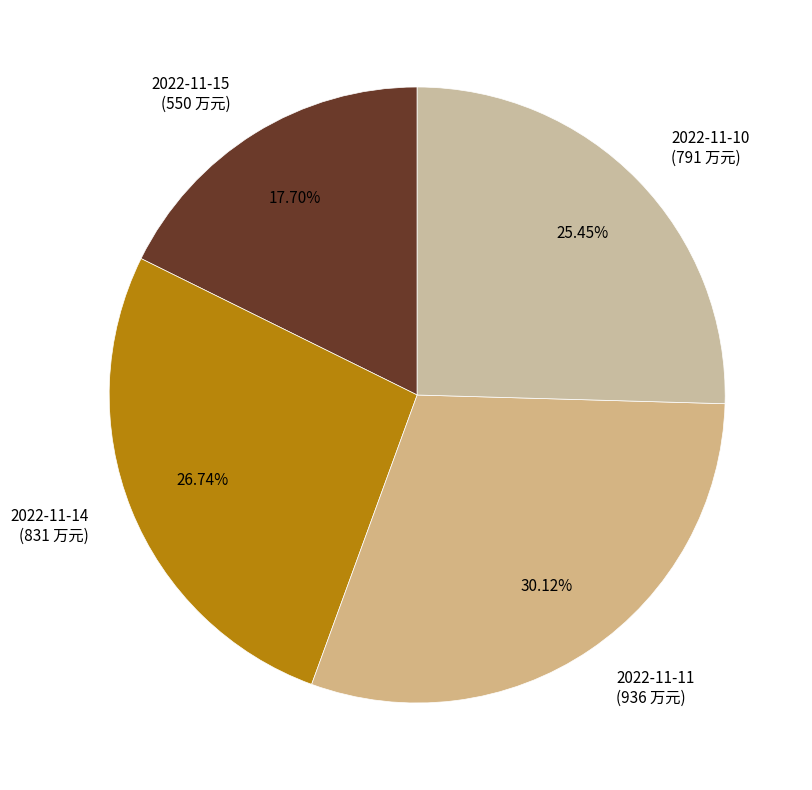

What is the largest slice in the pie chart?

2022-11-11